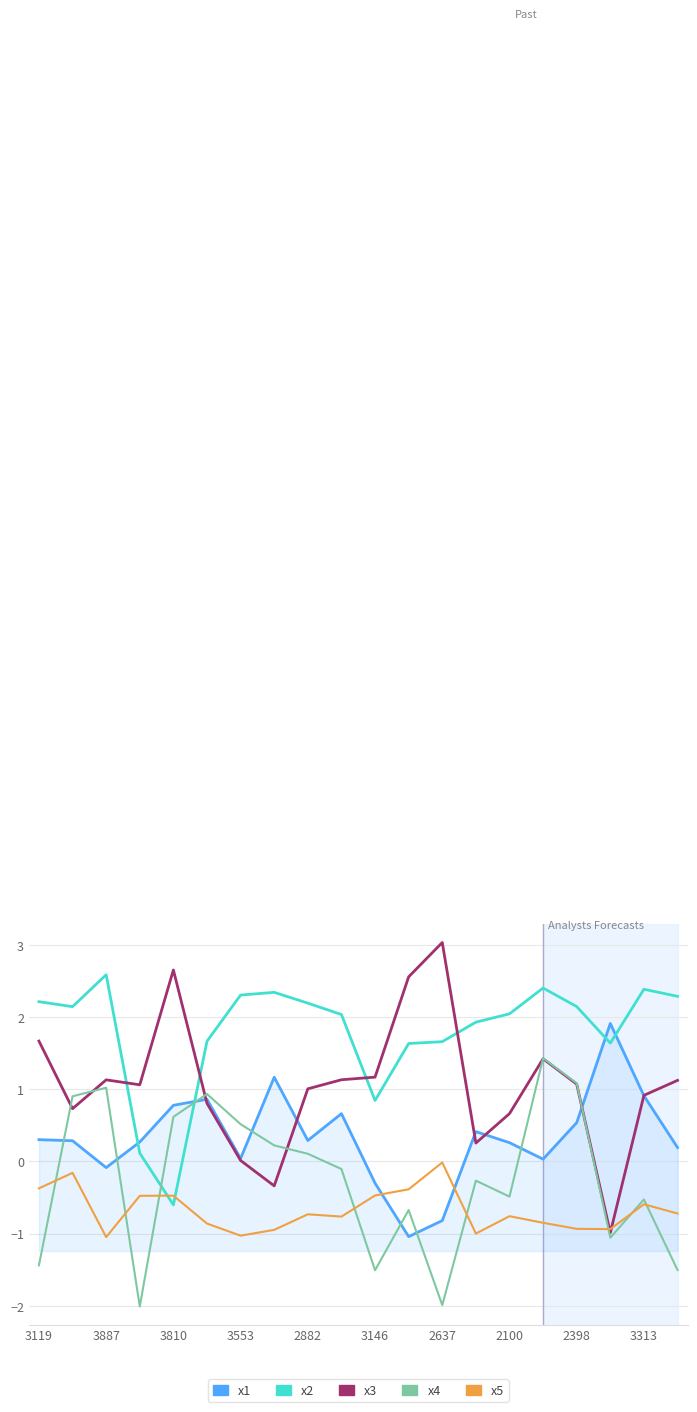

Rank the series by their average value, from lowest to highest.

x5, x4, x1, x3, x2